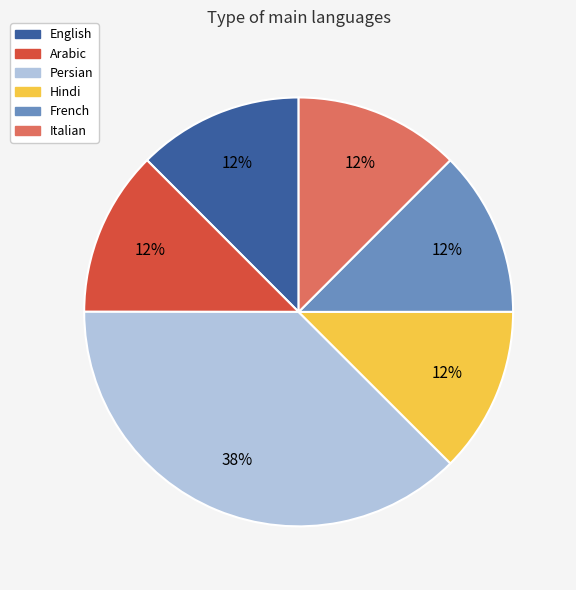

Do Hindi and Italian together represent more than half of the pie?

No